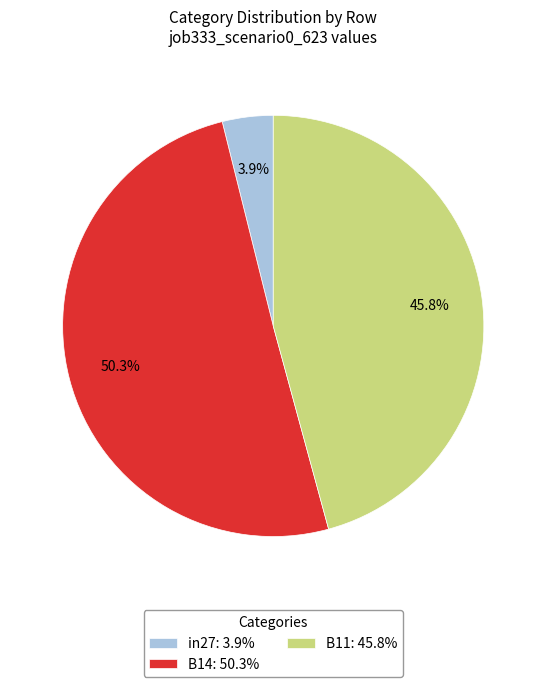

How many segments does this pie chart have?

3